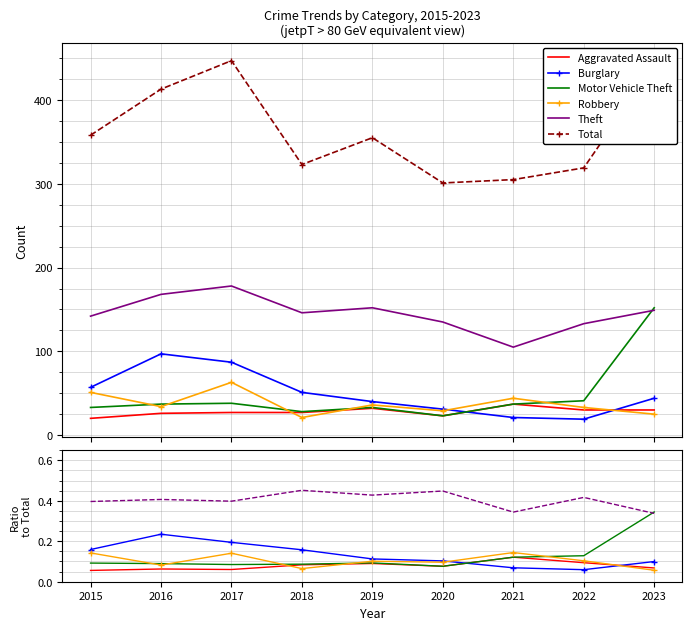

True or false: Robbery and Total intersect in this chart.

False